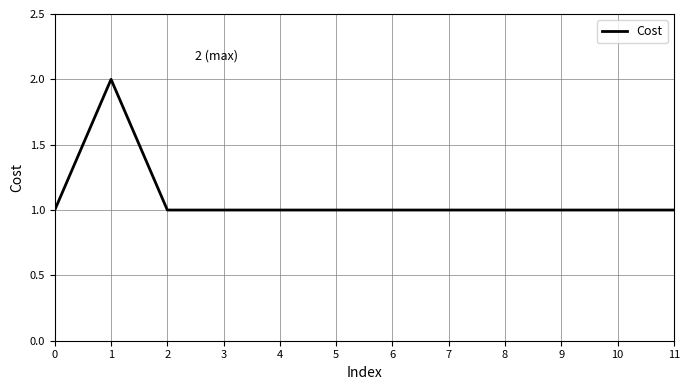

How many values are between 1 and 2?

12